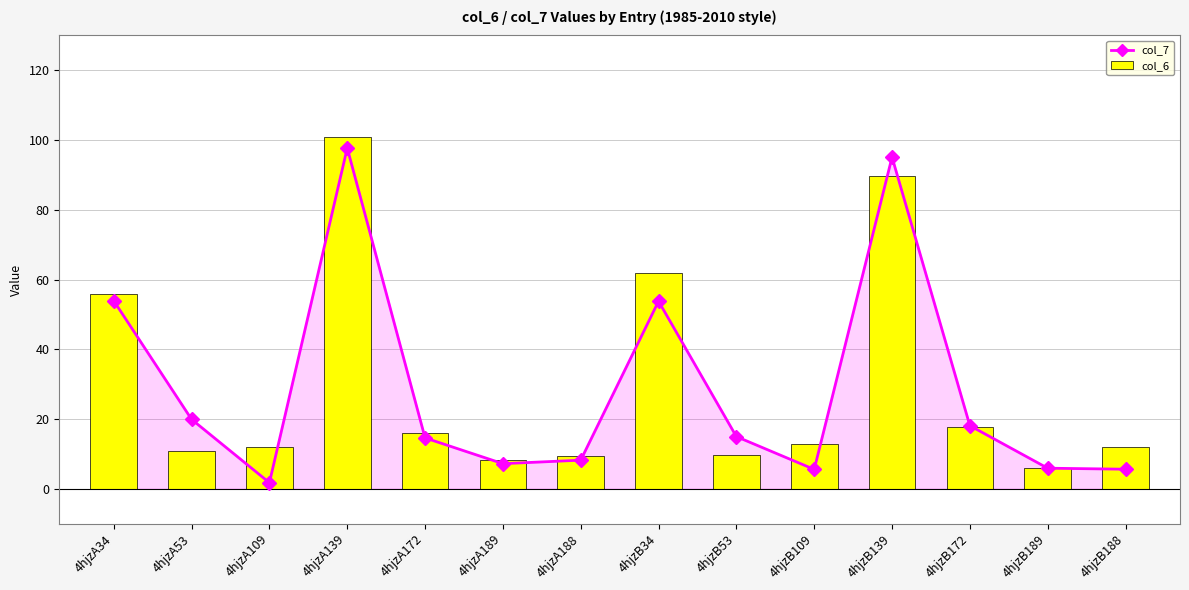

What is the average value of the col_7 series?

28.7